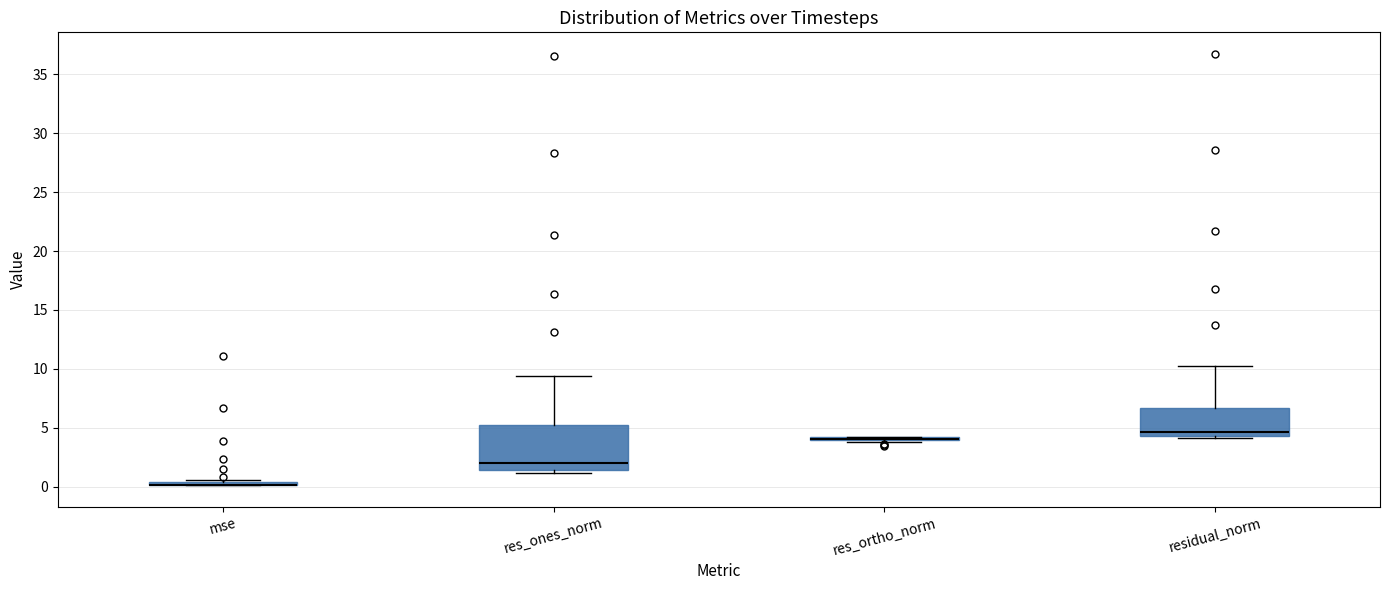

Reading left to right, read every box against the y-axis: the position of its median line, the range the box covers, and the ends of its whiskers. The values are not printed on the chart, so give them approximately, as read against the axis.

mse: box collapsed to a line at 0.0, whiskers 0.0 to 0.5
res_ones_norm: median 2.0, box 1.5 to 5.0, whiskers 1.0 to 9.5
res_ortho_norm: box collapsed to a line at 4.0, whiskers 4.0 to 4.5
residual_norm: median 4.5 (just above the box's lower edge), box 4.5 to 6.5, whiskers 4.0 to 10.0